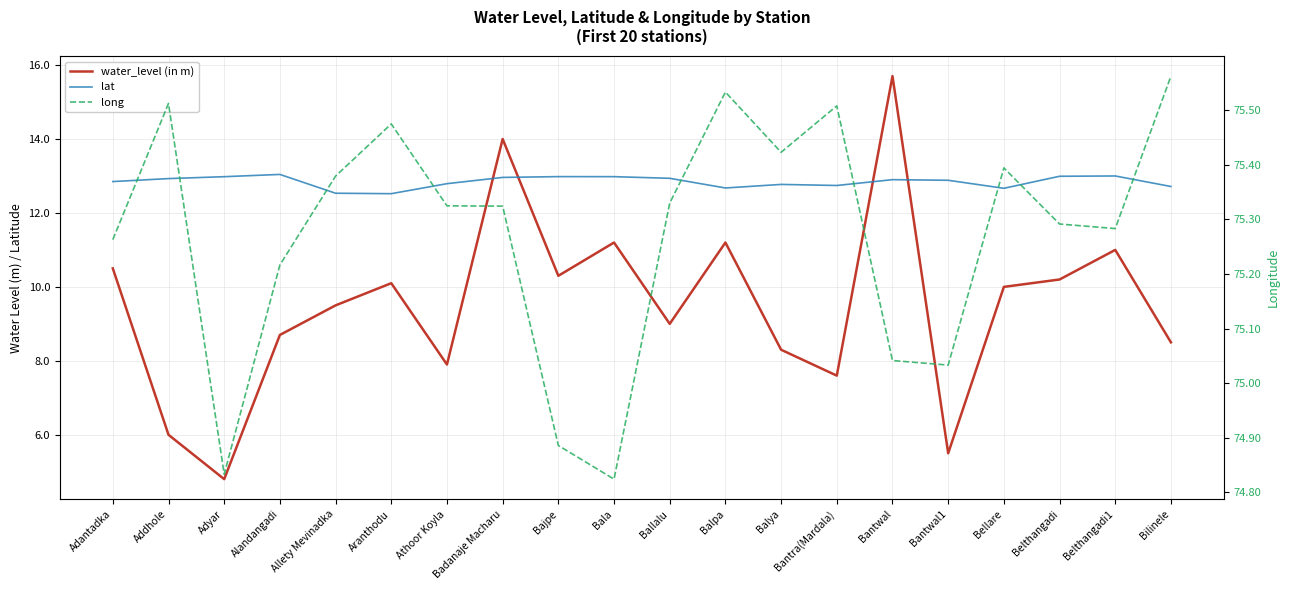

Which has a higher value, Ballalu or Adyar?

Ballalu